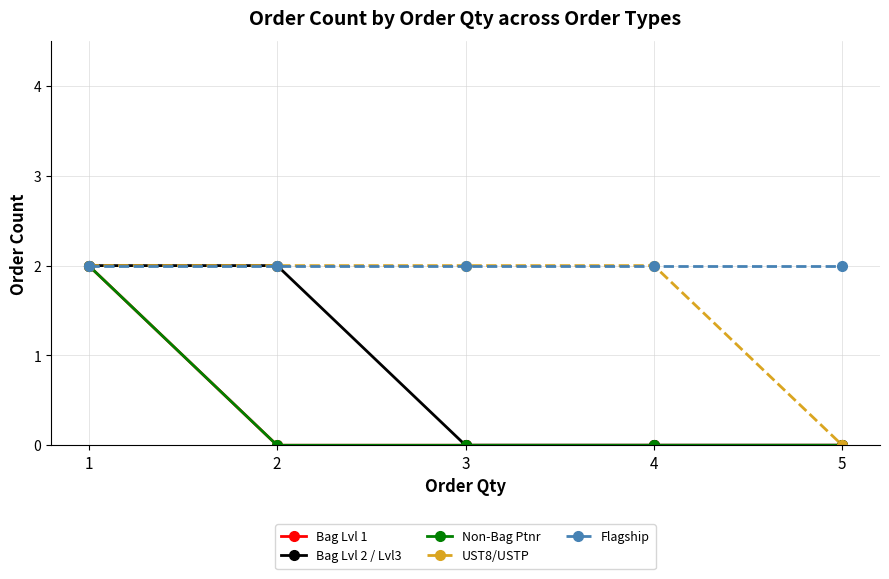

Between 1 and 4, which series saw the biggest shift?

Bag Lvl 1